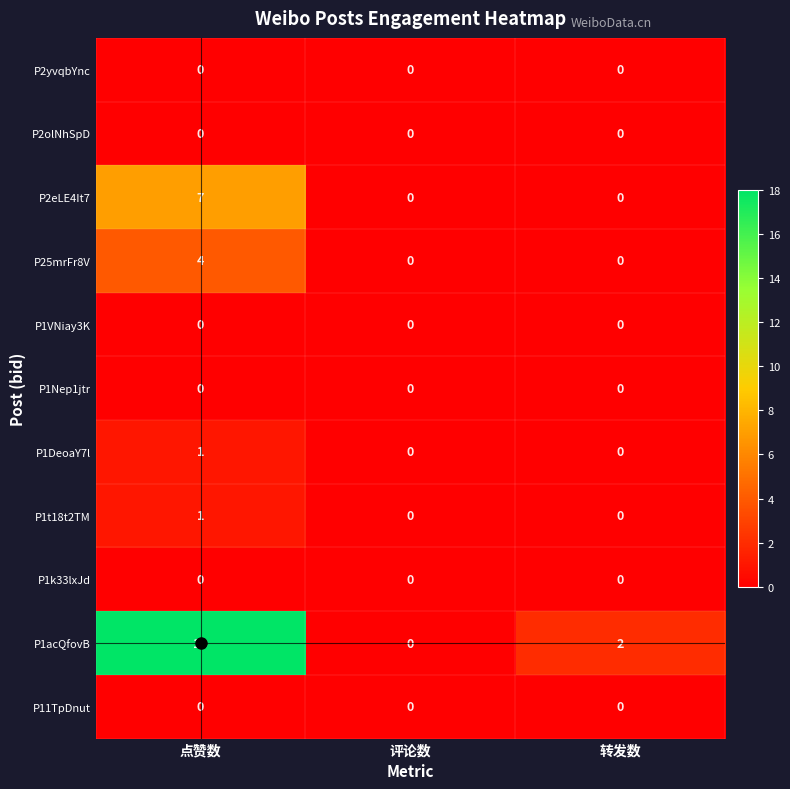

Which label corresponds to the largest value in the chart?

点赞数